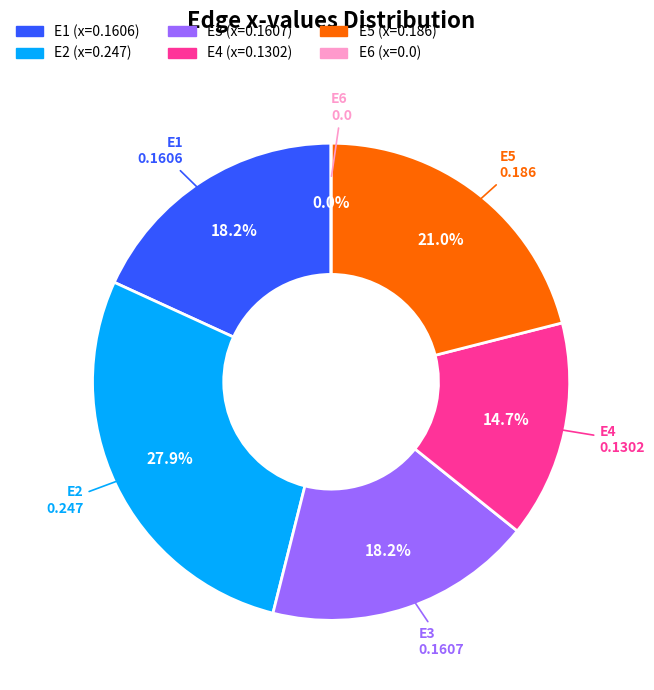

What is the smallest slice in the pie chart?

E6